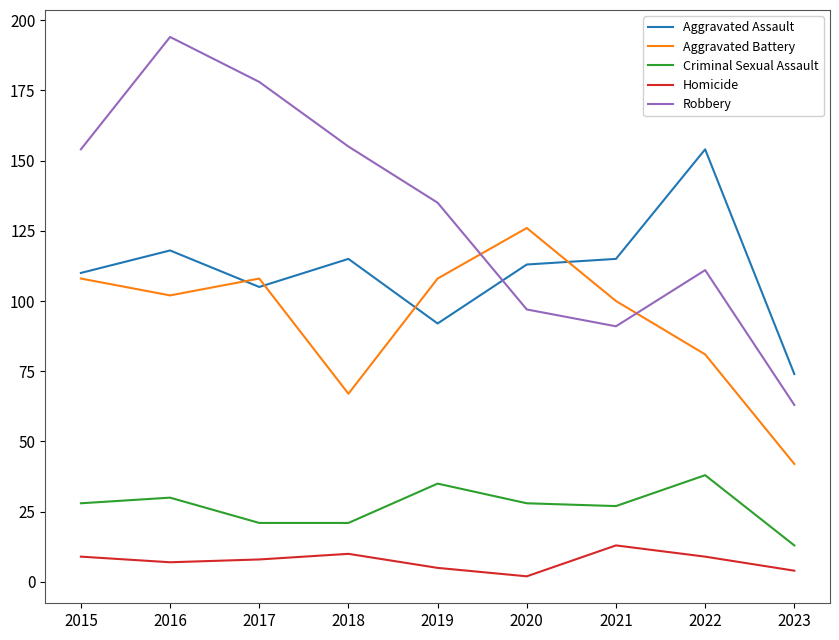

Which series has the largest range (max minus min)?

Robbery